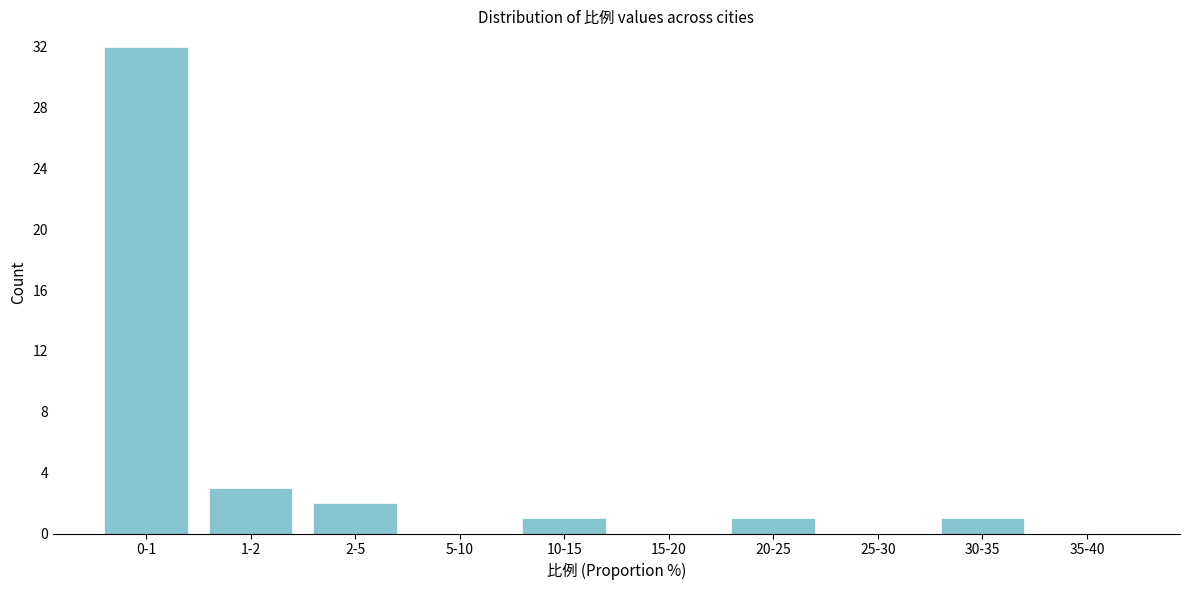

Reading left to right, extract all data points from this chart.

0-1=32	1-2=3	2-5=2	5-10=0	10-15=1	15-20=0	20-25=1	25-30=0	30-35=1	35-40=0